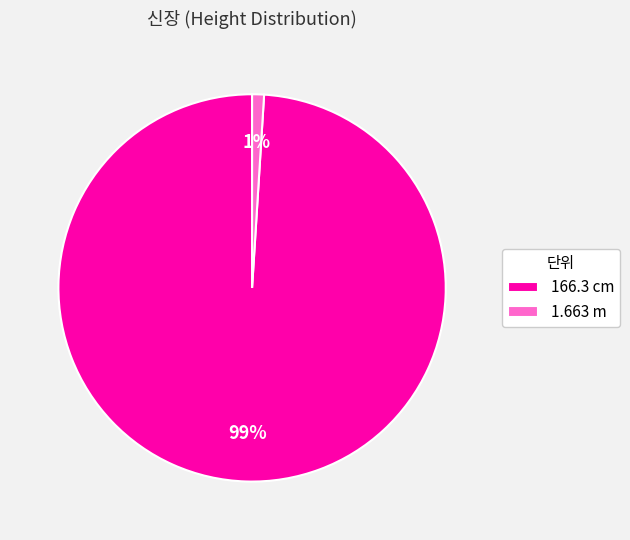

Is it true that 166.3 cm is 94% of the pie?

False